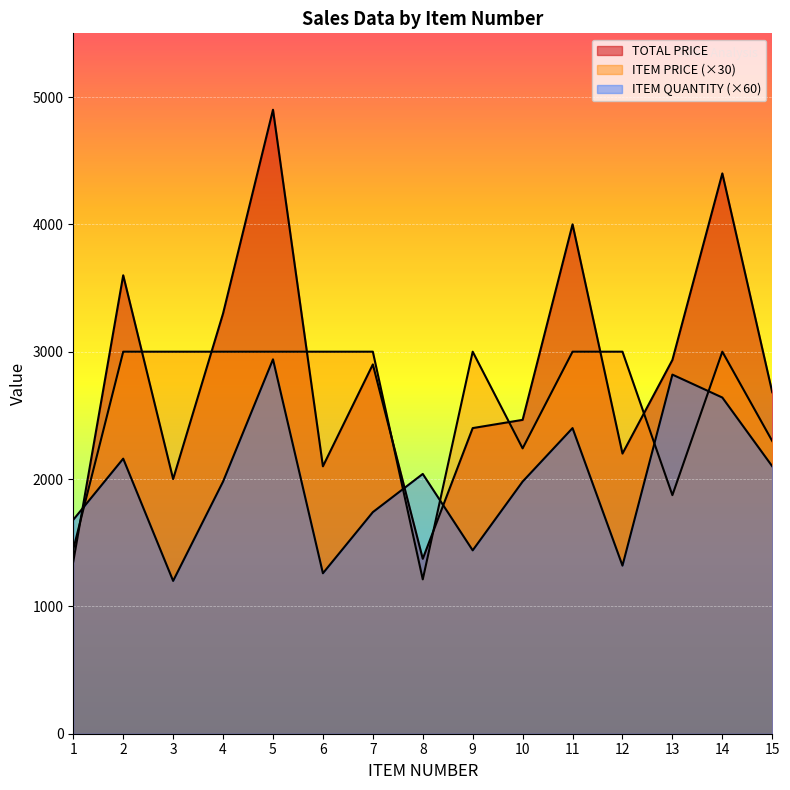

How many data points in ITEM PRICE are less than 3000?

5